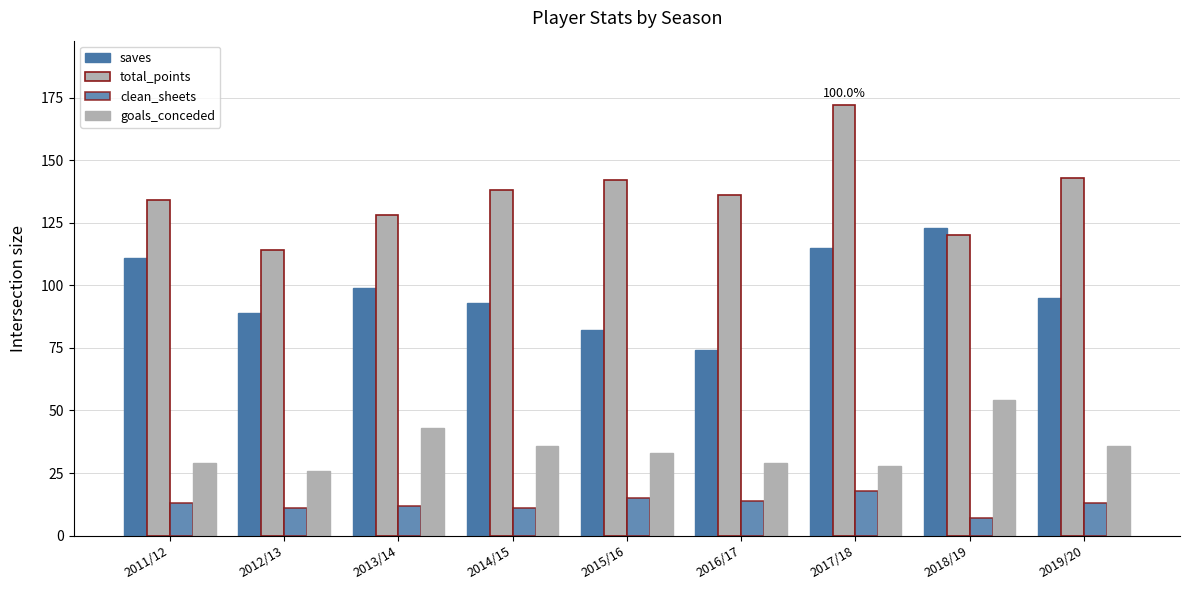

What is the label of the 8th bar from the left?

2018/19